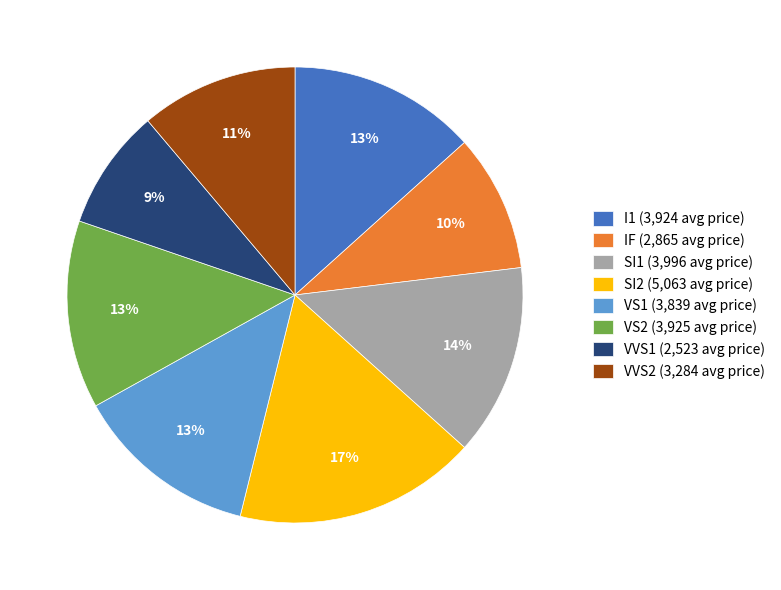

To the nearest percent, what is the difference between the SI1 and VVS1 slice percentages?

5%